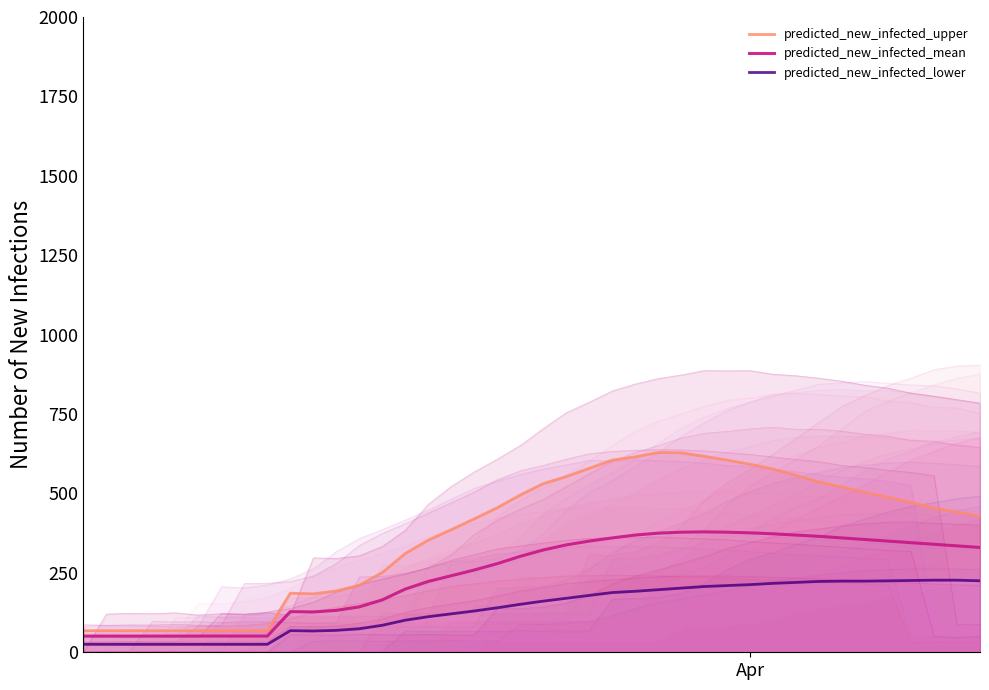

The predicted_new_infected_mean series shows 558 at 21. True or false?

False